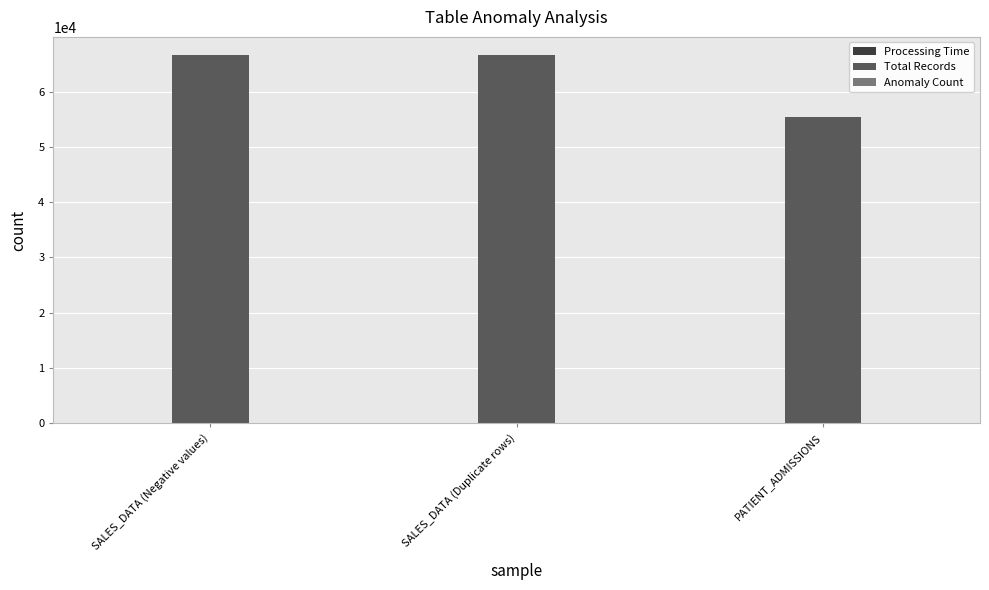

What is the maximum value shown in the chart?

66612.0